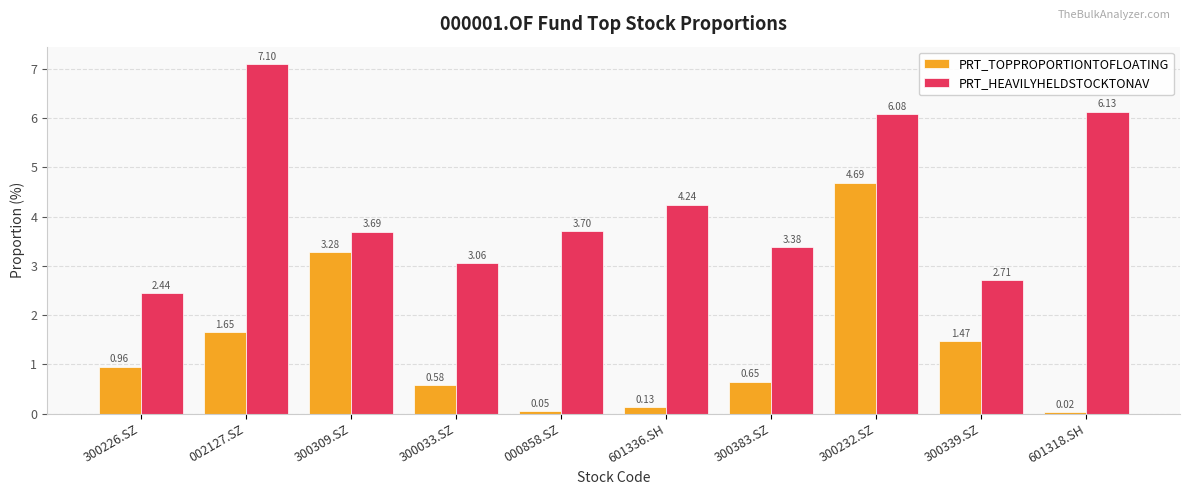

What is the sum of the PRT_HEAVILYHELDSTOCKTONAV values at 300033.SZ and 601318.SH?

9.2